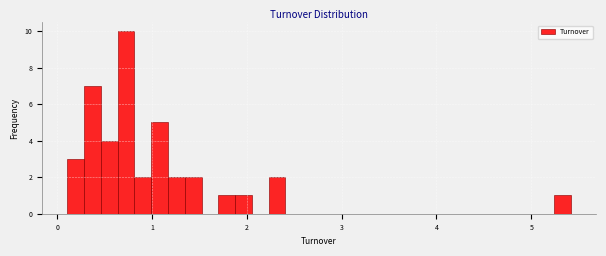

Around what value on the x-axis is the tallest bar? Give the approximate position of its centre, as read against the axis.

0.7